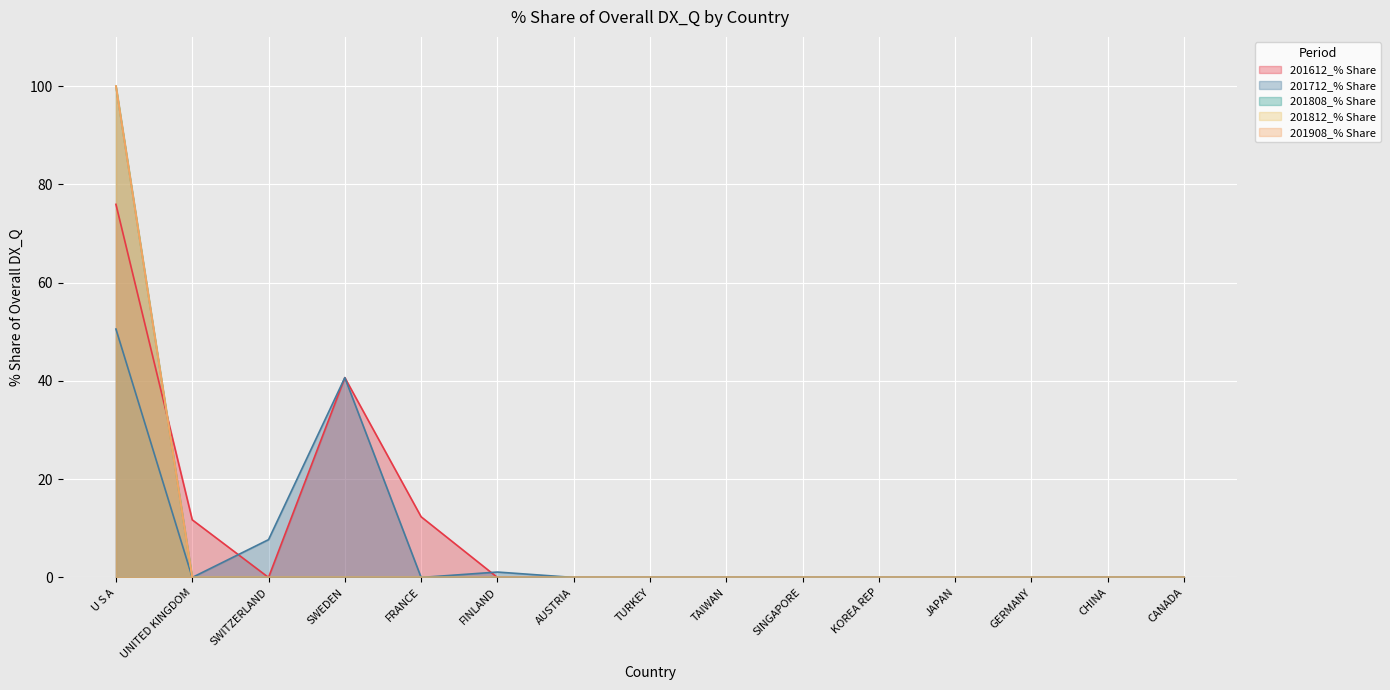

Reading right to left, what are all the values shown in this chart?

201612_% Share: 0.0	0.0	0.0	0.0	0.0	0.0	0.0	0.0	0.0	0.0	12.3	40.7	0.0	11.7	75.9
201712_% Share: 0.0	0.0	0.0	0.0	0.0	0.0	0.0	0.0	0.0	1.1	0.0	40.7	7.7	0.0	50.5
201808_% Share: 0.0	0.0	0.0	0.0	0.0	0.0	0.0	0.0	0.0	0.0	0.0	0.0	0.0	0.0	100.0
201812_% Share: 0.0	0.0	0.0	0.0	0.0	0.0	0.0	0.0	0.0	0.0	0.0	0.0	0.0	0.0	100.0
201908_% Share: 0.0	0.0	0.0	0.0	0.0	0.0	0.0	0.0	0.0	0.0	0.0	0.0	0.0	0.0	100.0